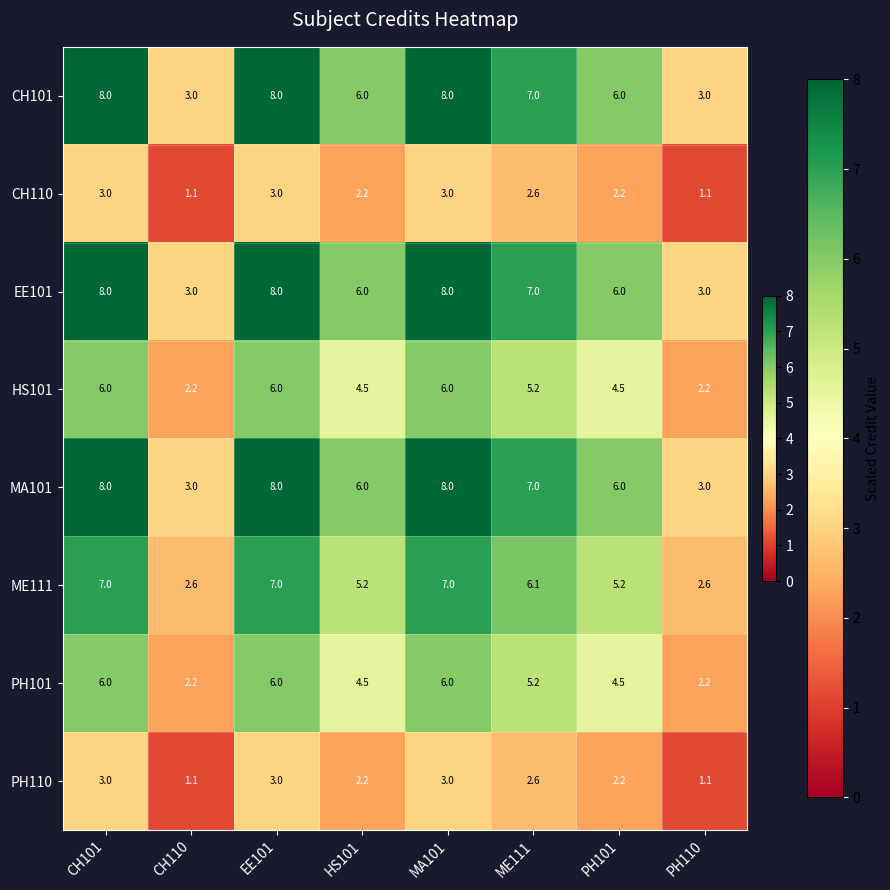

What is the highest value of the EE101 series?

8.0